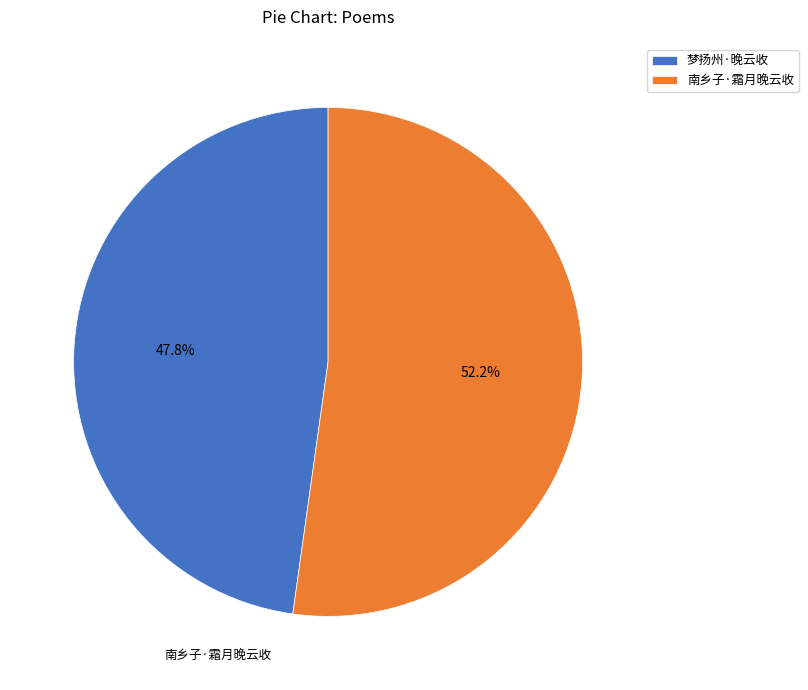

Does any single category account for the majority?

Yes